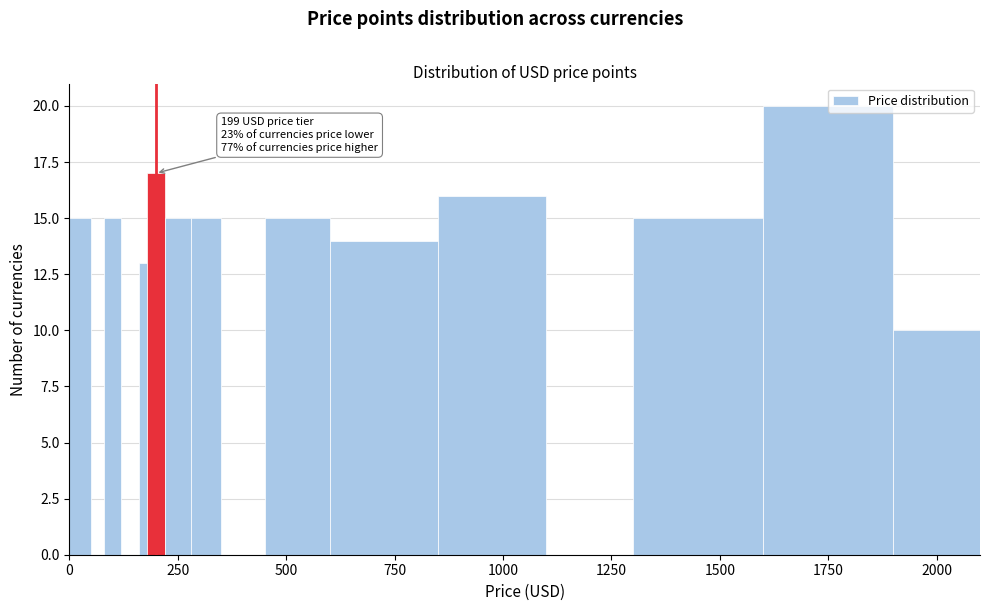

Around what value on the x-axis is the tallest bar? Give the approximate position of its centre, as read against the axis.

1750